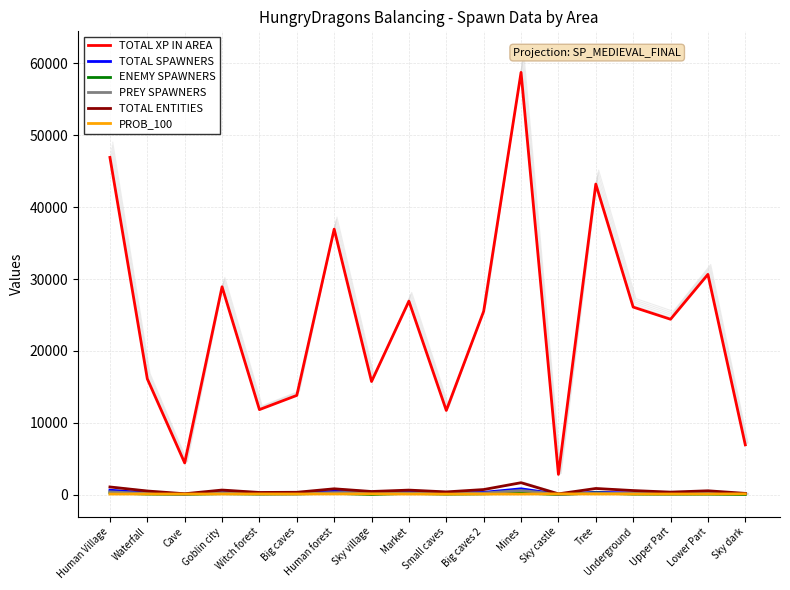

How many data points in TOTAL ENTITIES are less than 529?

9